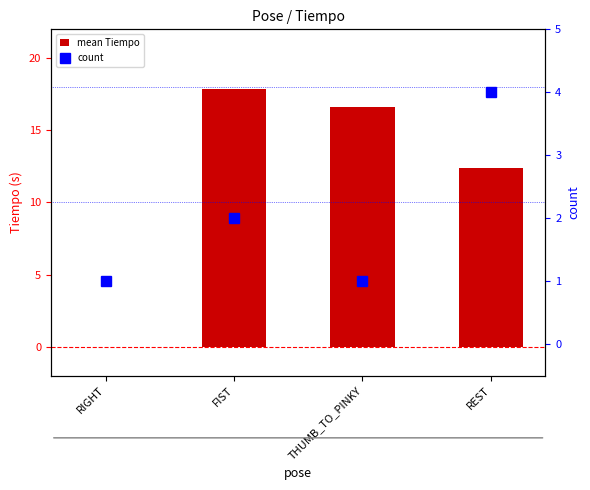

How many values in the mean Tiempo series exceed 16?

2